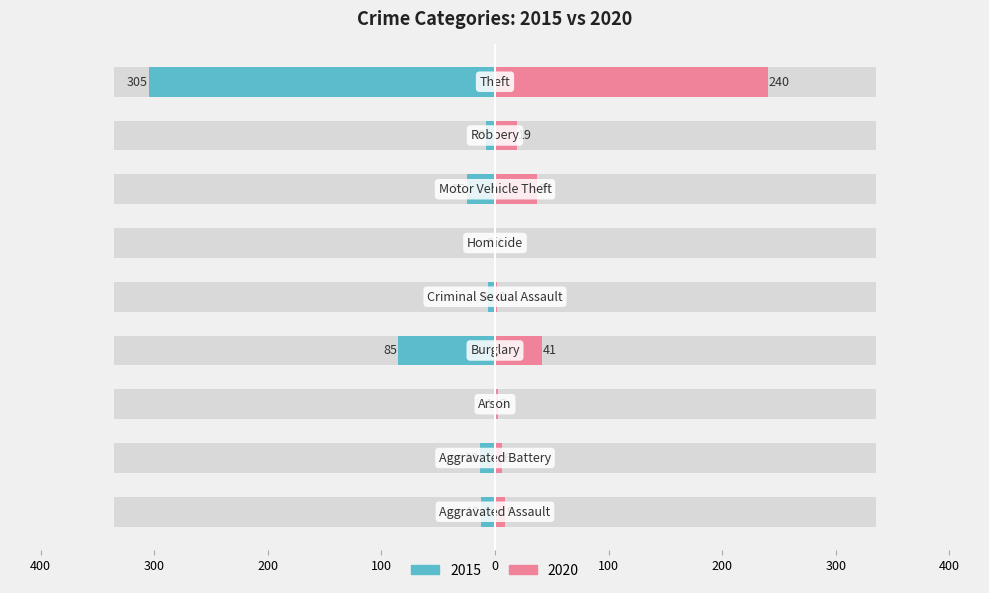

What is the difference between the maximum and minimum values in the 2020 series?

239